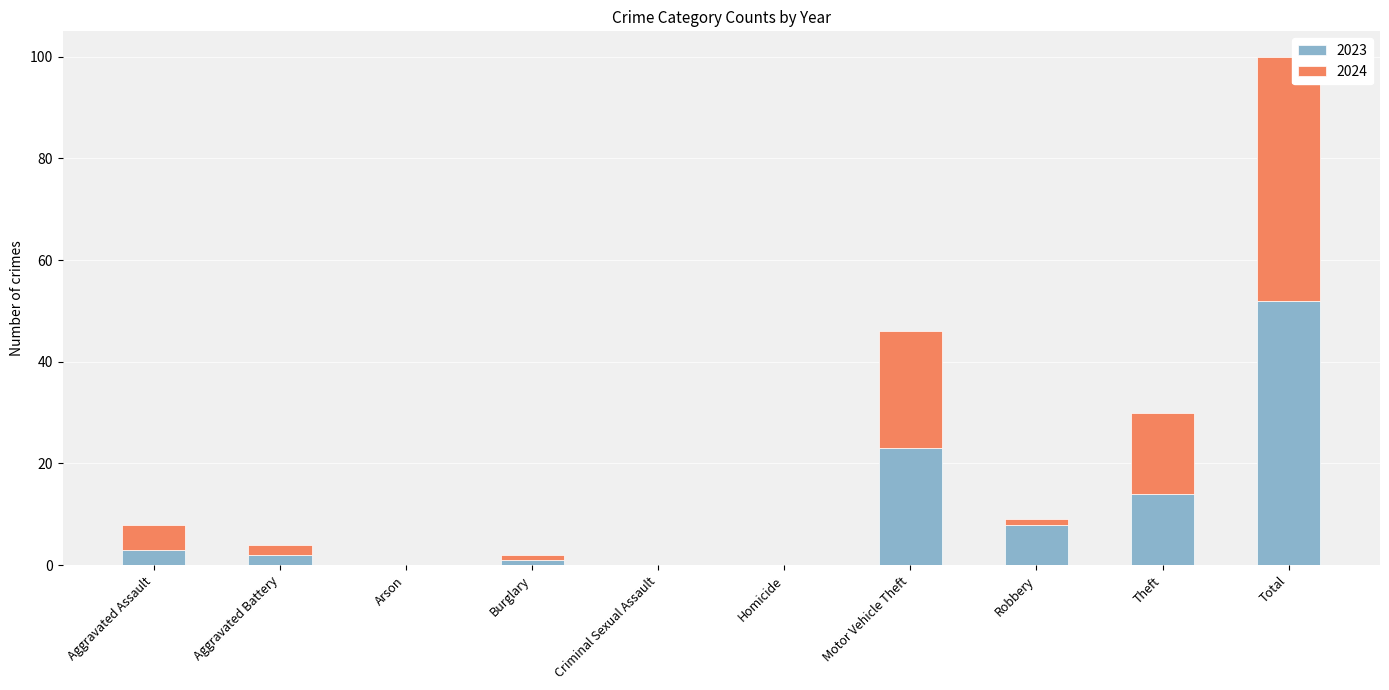

Reading left to right, transcribe the values for 2023.

Aggravated Assault=3	Aggravated Battery=2	Arson=0	Burglary=1	Criminal Sexual Assault=0	Homicide=0	Motor Vehicle Theft=23	Robbery=8	Theft=14	Total=52